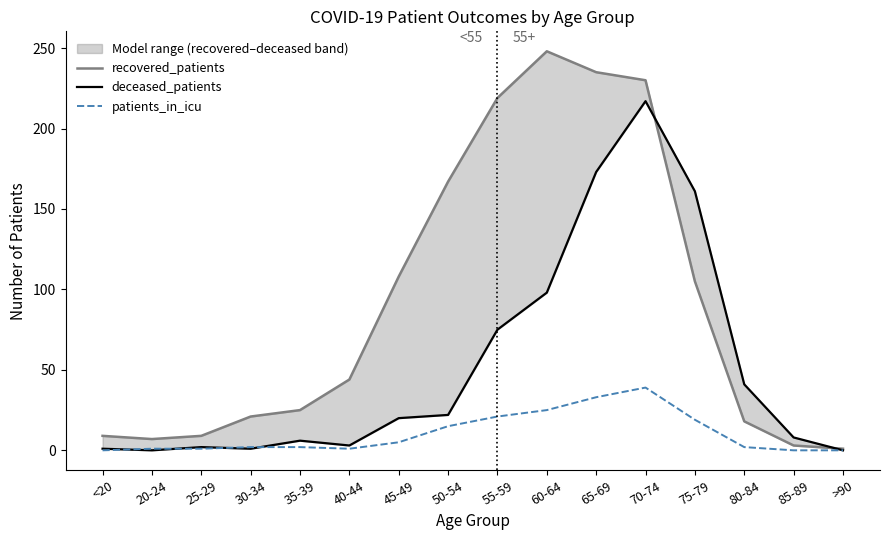

Where is the first local minimum for patients_in_icu?

40-44